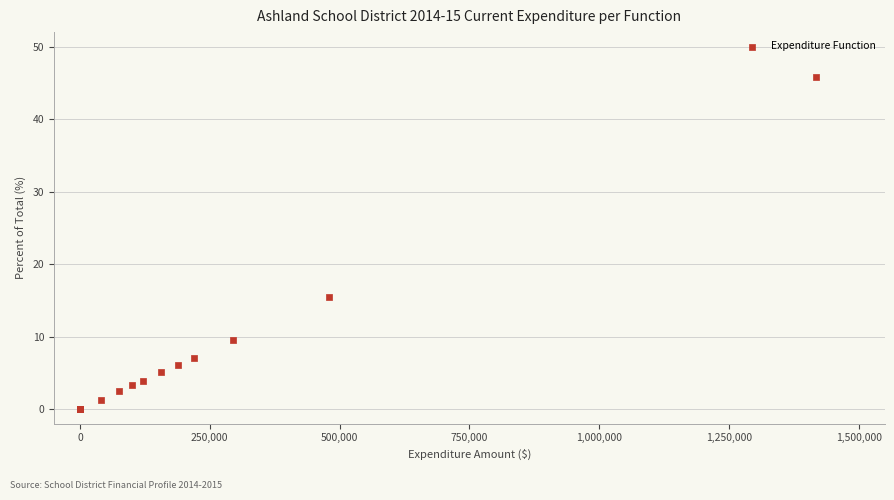

What Y value in the scatter plot is closest to 22?

15.5